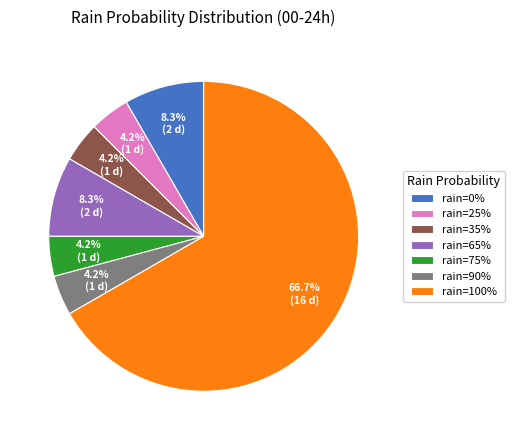

To the nearest percent, what is the average slice percentage?

14%